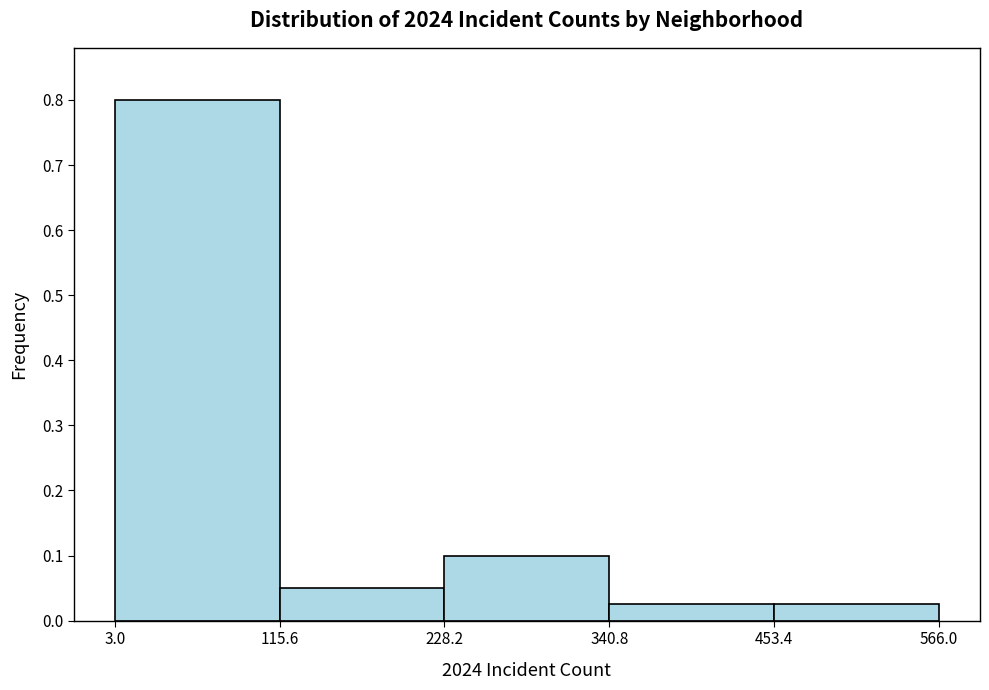

Reading left to right, list every bar in this chart as the range it spans on the x-axis followed by its height. The values are not printed on the chart, so give them approximately, as read against the axis.

3.0 to 115.6: 0.80
115.6 to 228.2: 0.05
228.2 to 340.8: 0.10
340.8 to 453.4: 0.03
453.4 to 566.0: 0.03